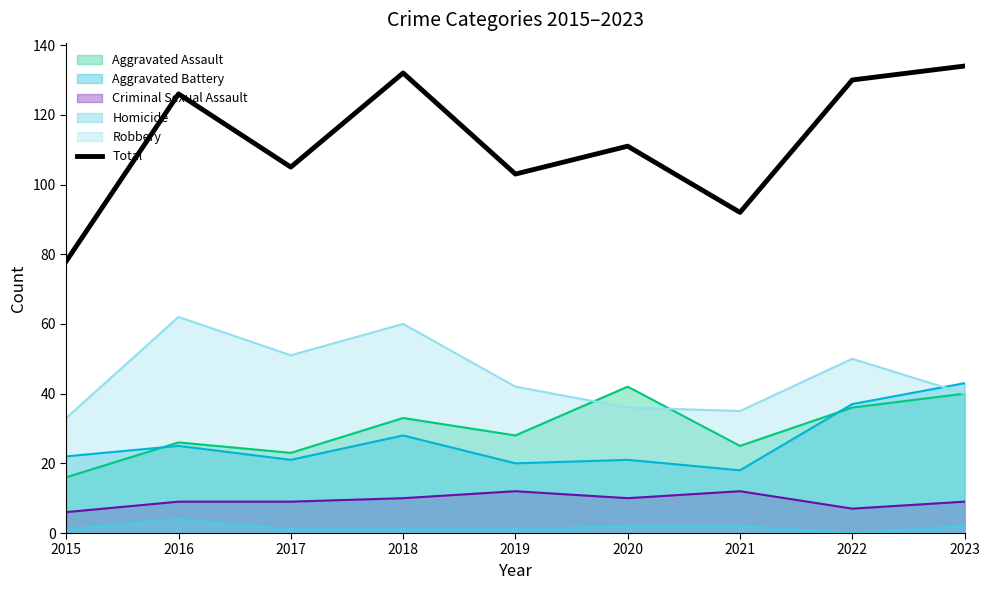

What is the difference between the maximum and second lowest values?

42